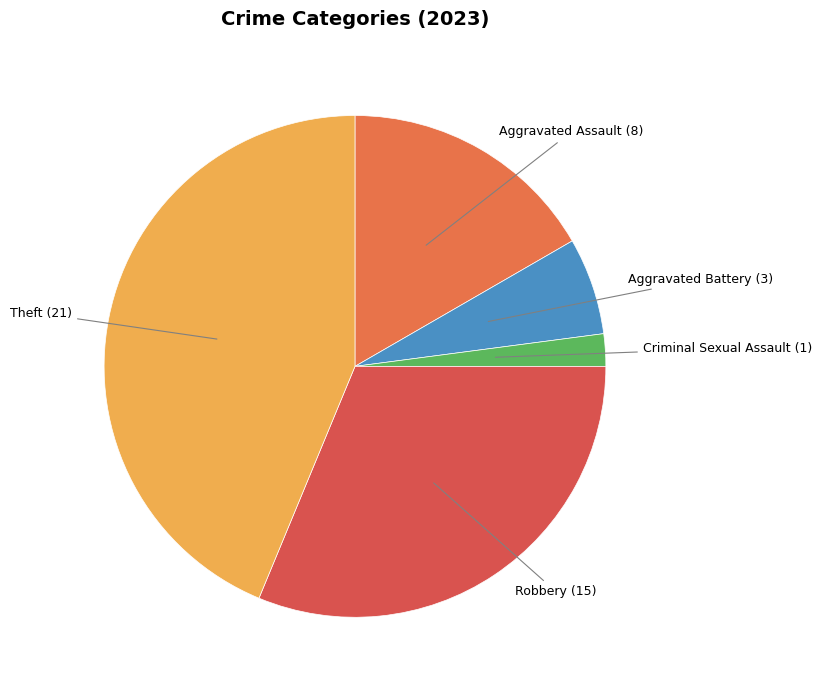

How many slices are in this pie chart?

5